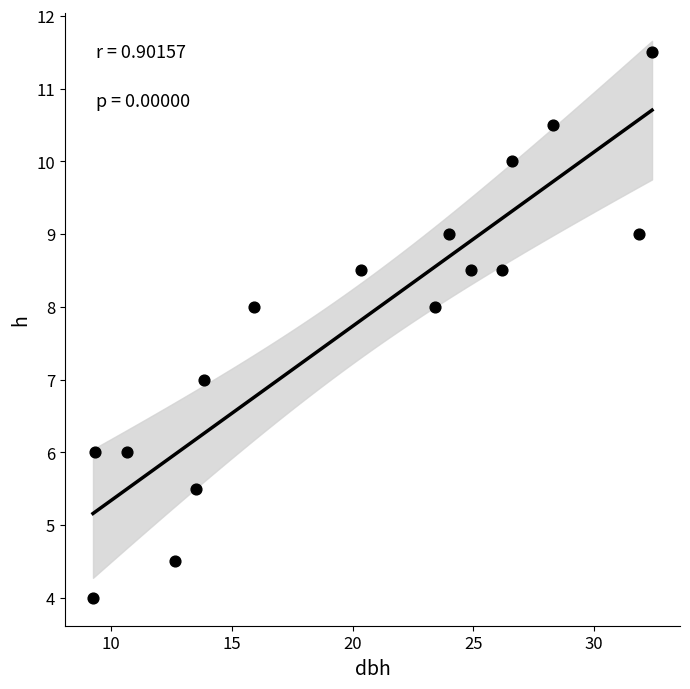

What is the range of Y values (max minus min)?

7.5